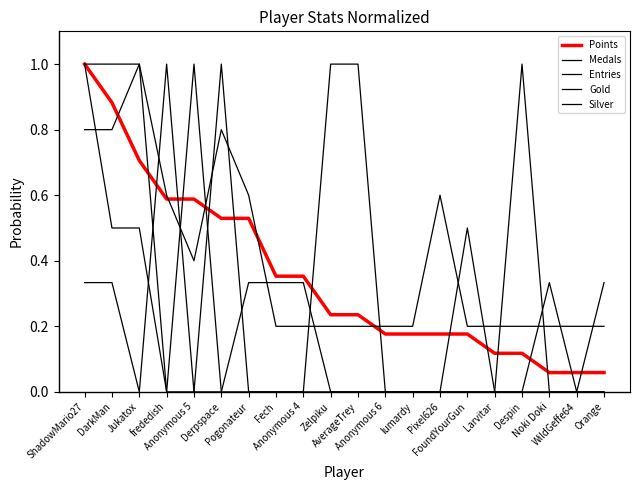

How many times do Medals and Points cross each other?

5